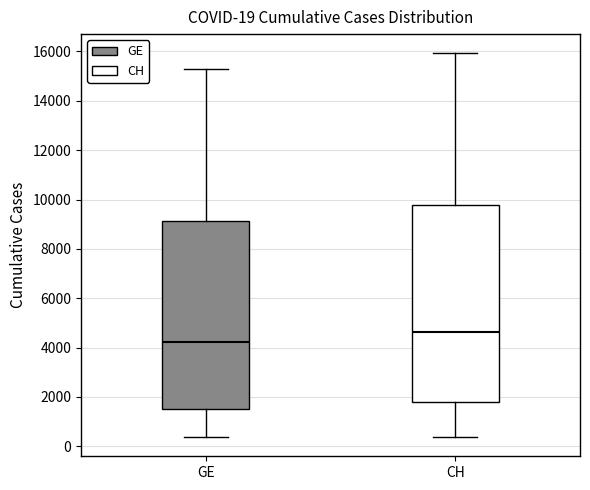

Which box has the lowest median line?

GE